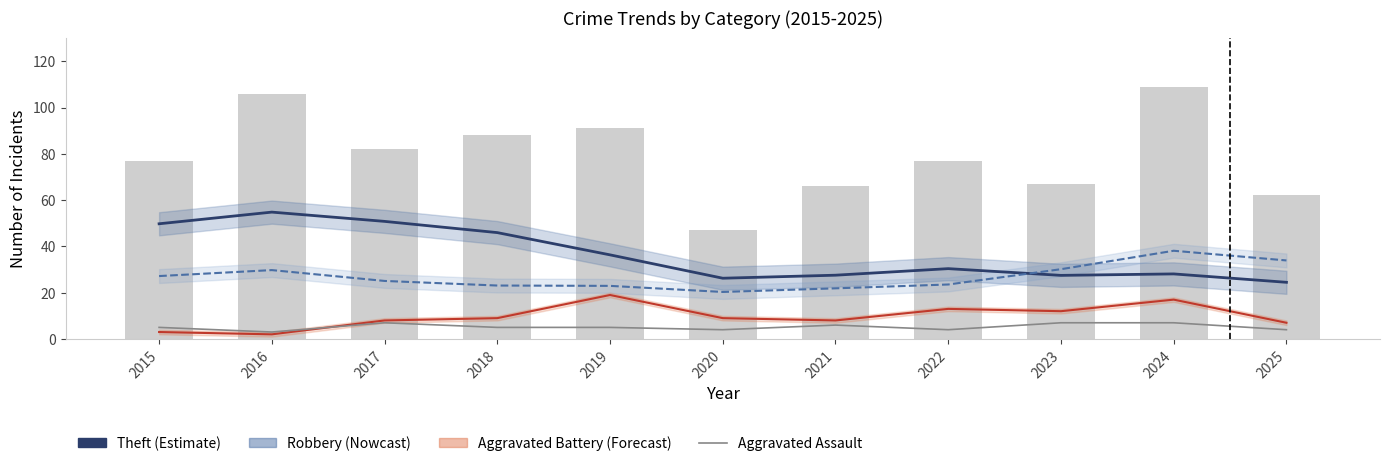

What is the difference between the maximum and minimum values in the Aggravated Assault series?

4.0